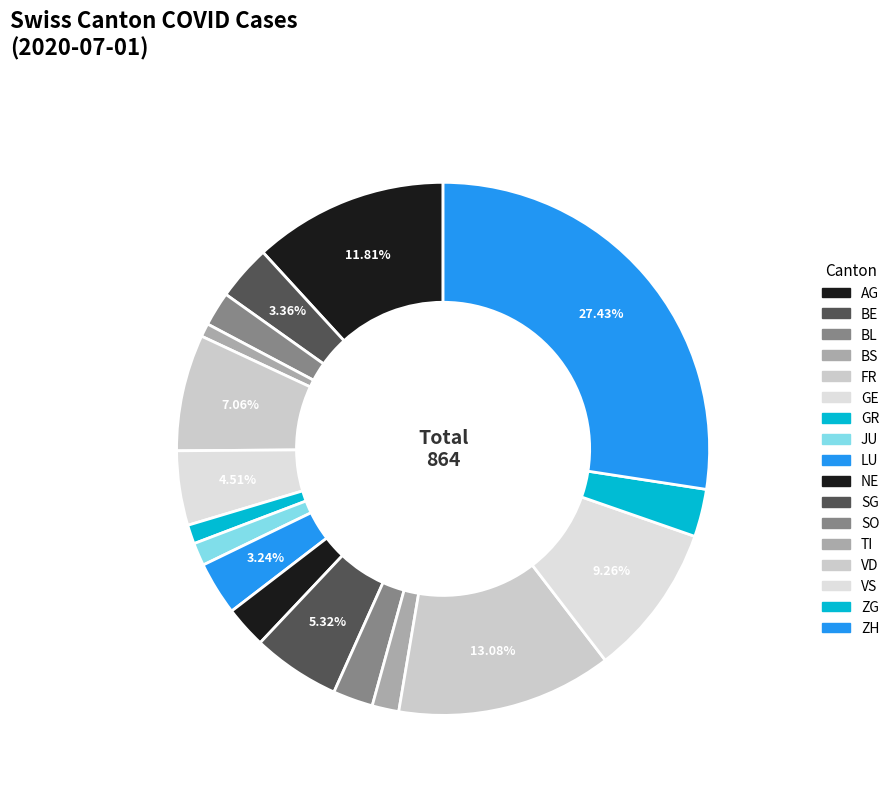

To the nearest percent, what portion does FR represent?

7%